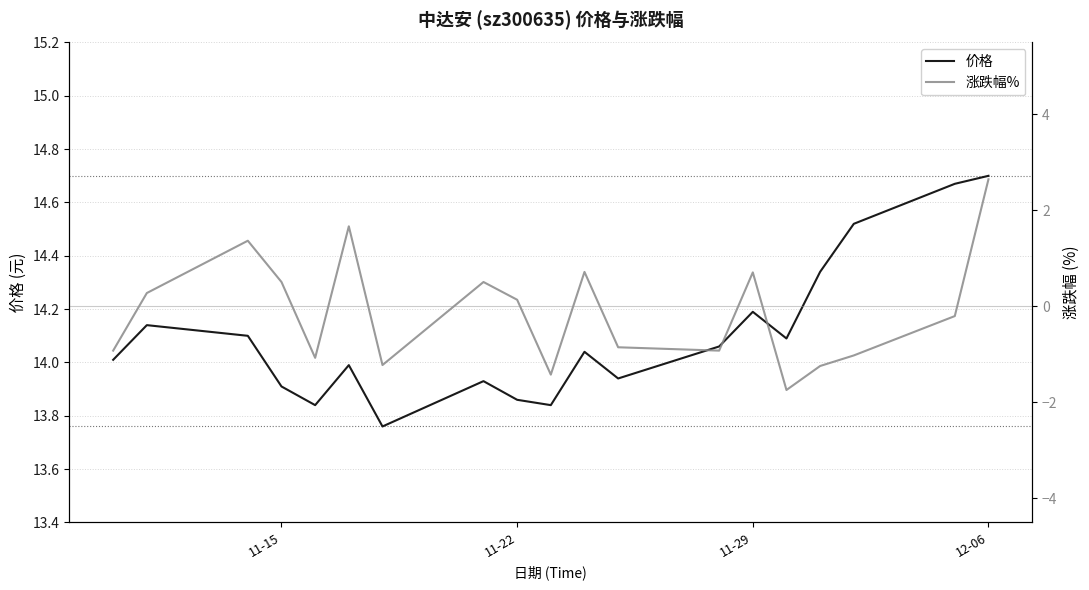

Is it true that 价格 equals 22.3 at 10?

False